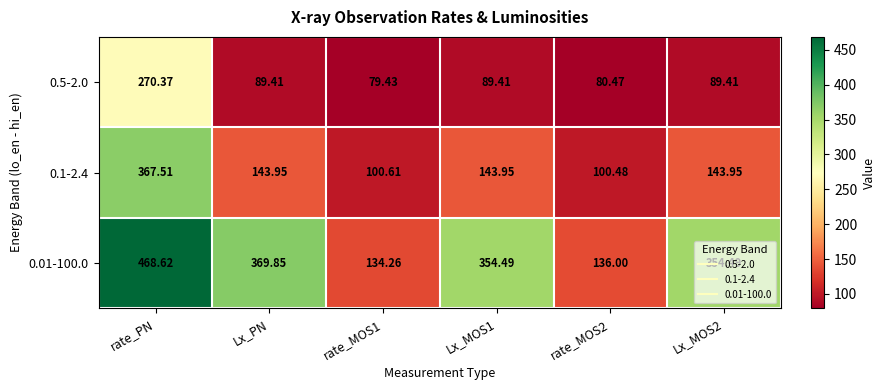

Where does the 0.01-100.0 series first go above 354?

rate_PN